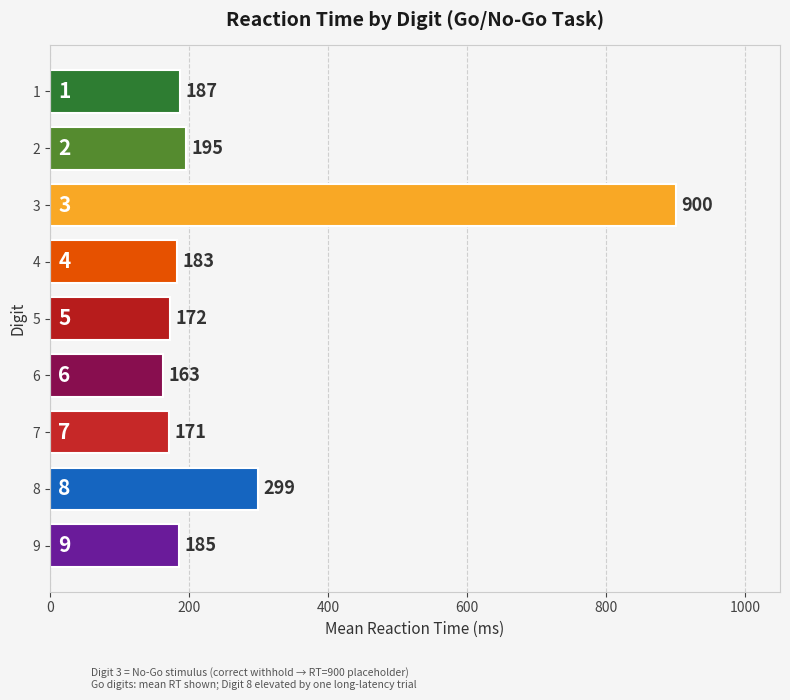

Where is the data nearest to the value 531?

8